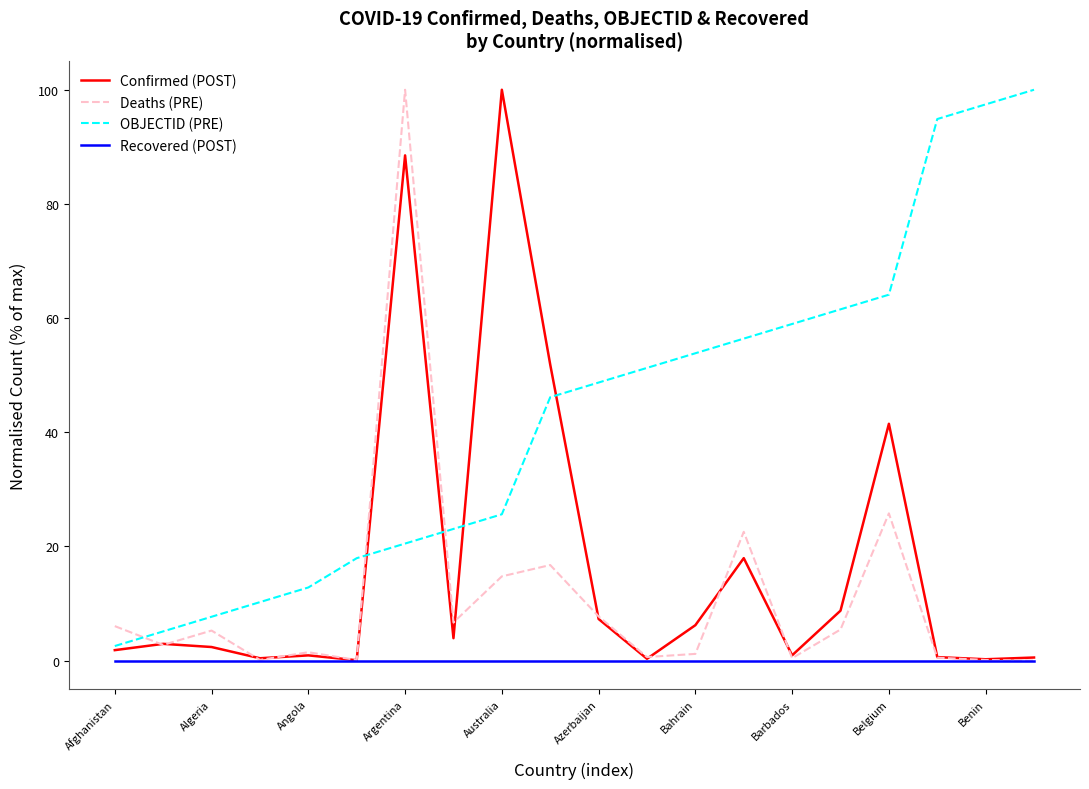

True or false: Recovered (POST) and OBJECTID (PRE) intersect in this chart.

False